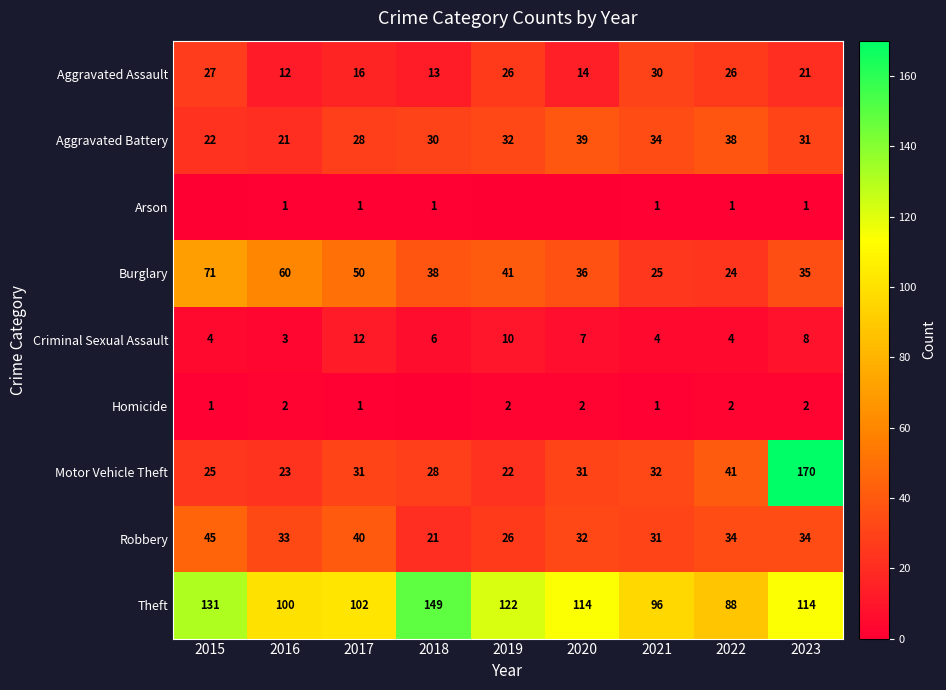

What is the highest value of the Theft series?

149